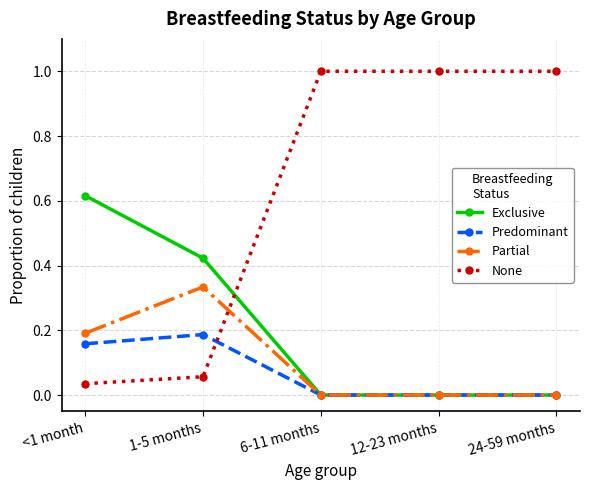

True or false: None has a value of 1.4 at 24-59 months.

False